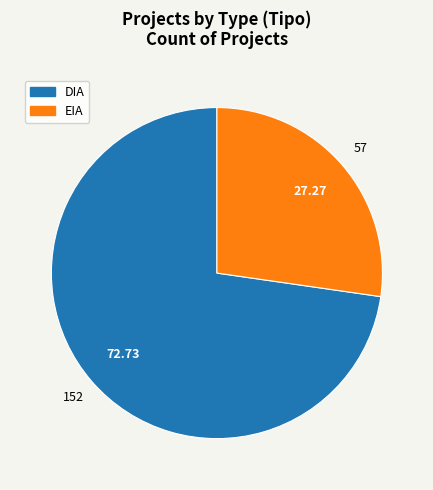

What is the smallest slice in the pie chart?

EIA